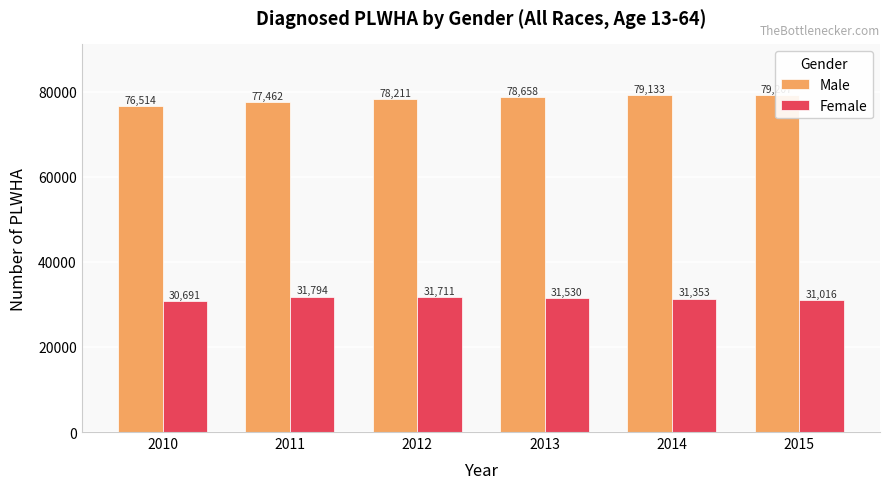

Rank the categories by Female value from lowest to highest.

2010, 2015, 2014, 2013, 2012, 2011